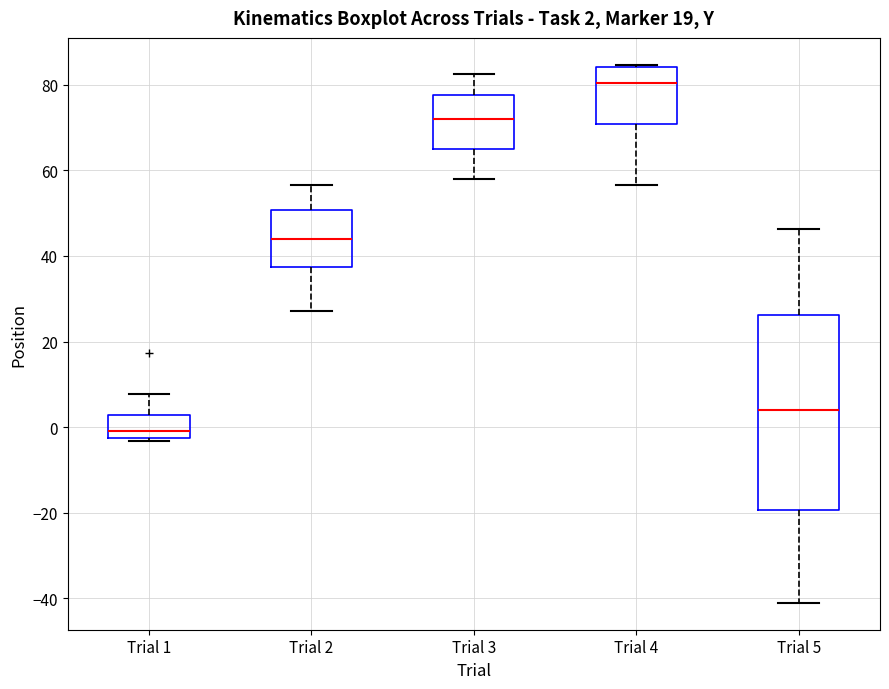

Comparing the boxes themselves (not the whiskers), which one is the tallest?

Trial 5